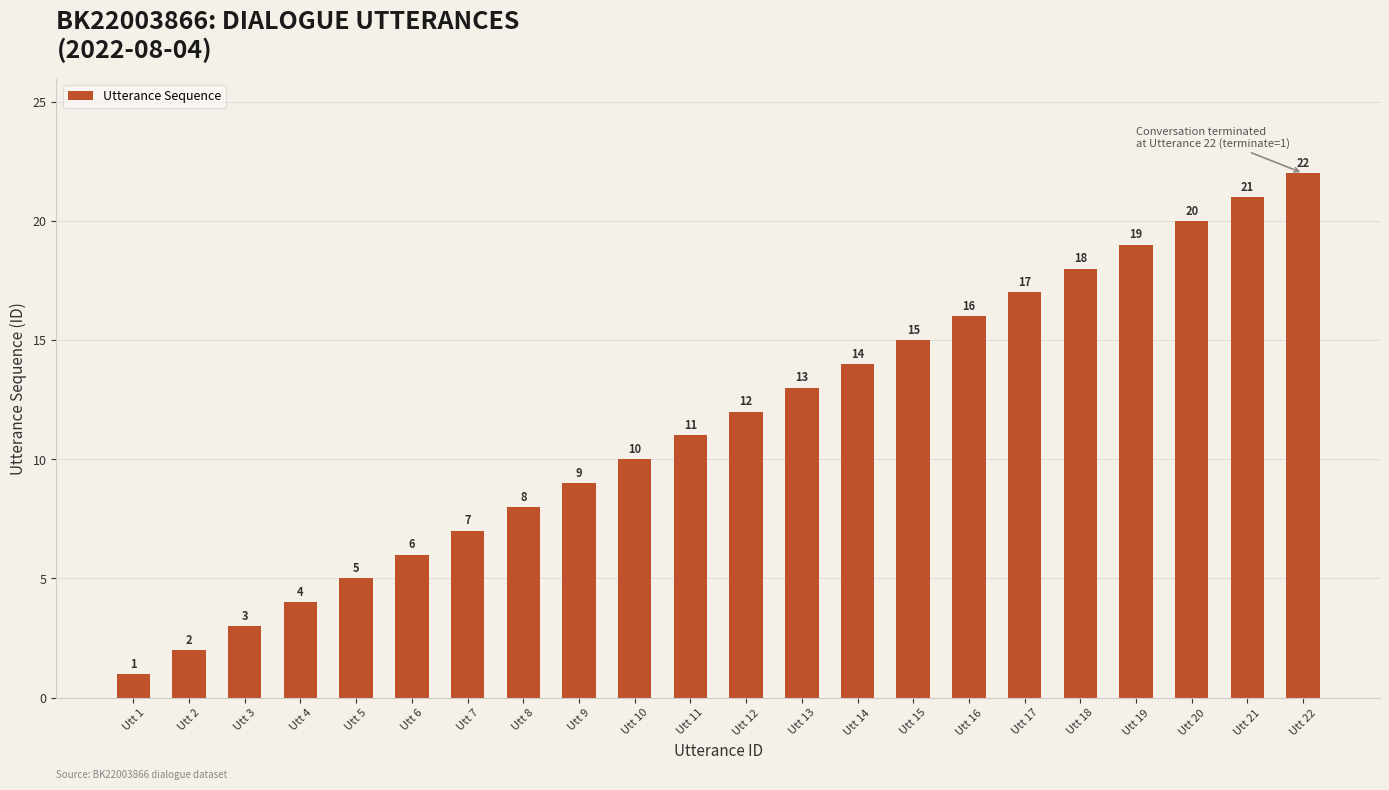

How many series are shown in this chart?

1